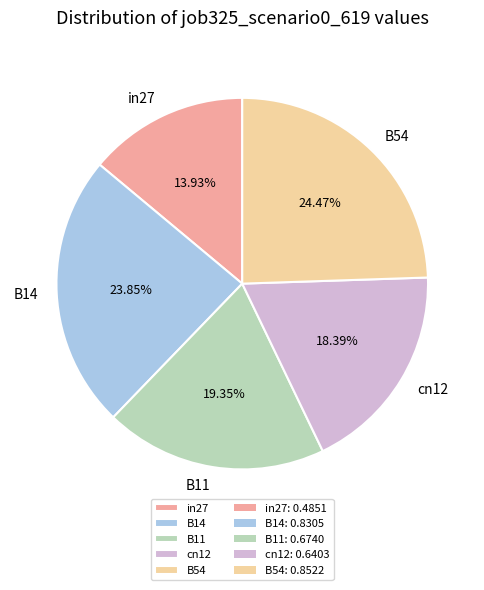

To the nearest percent, what portion does in27 represent?

14%